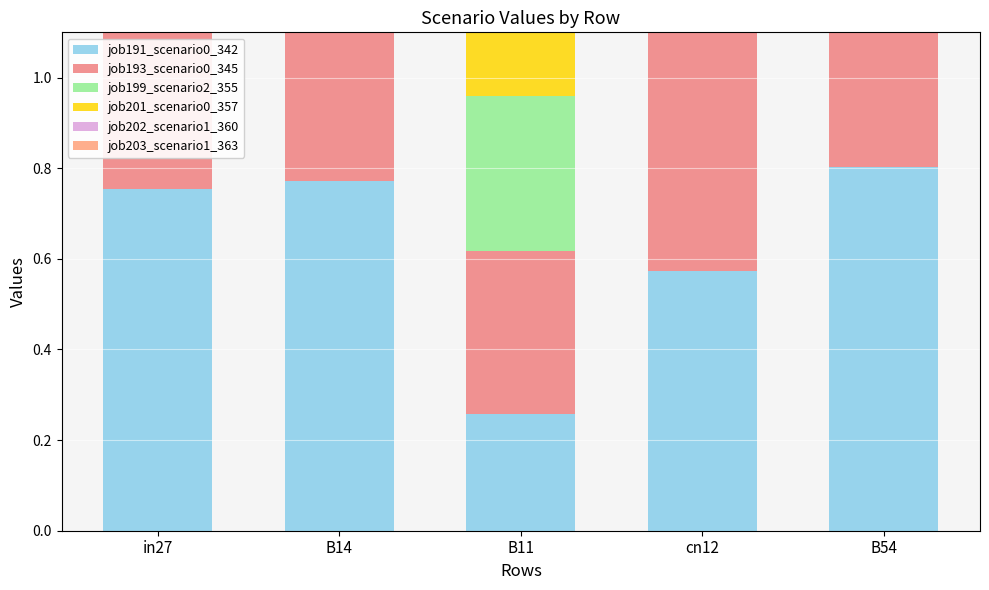

At cn12, list the series in order from smallest to largest.

job201_scenario0_357, job191_scenario0_342, job193_scenario0_345, job203_scenario1_363, job202_scenario1_360, job199_scenario2_355